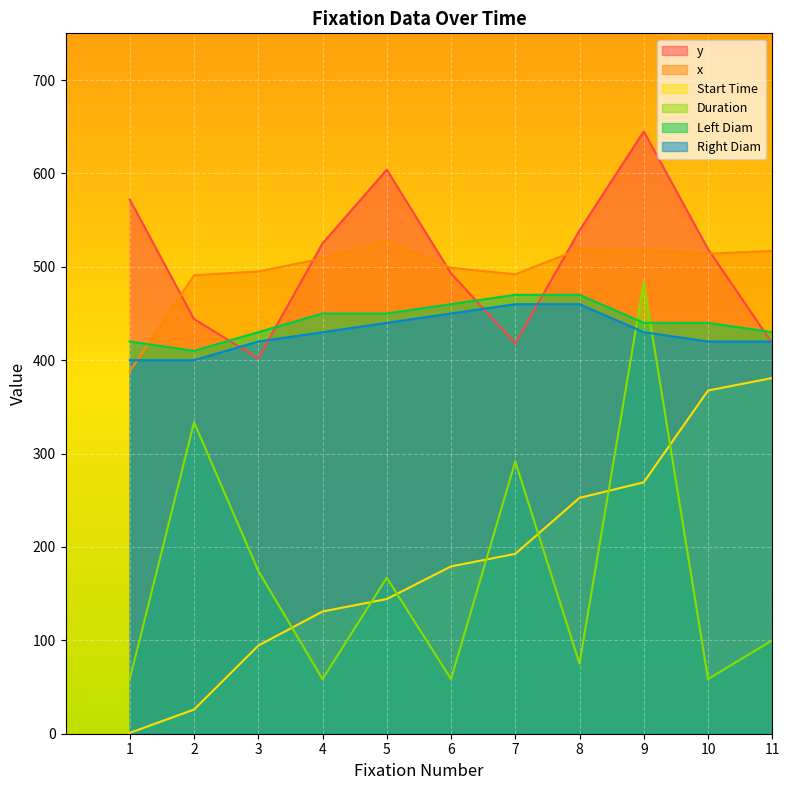

Where is the first local minimum for x?

7